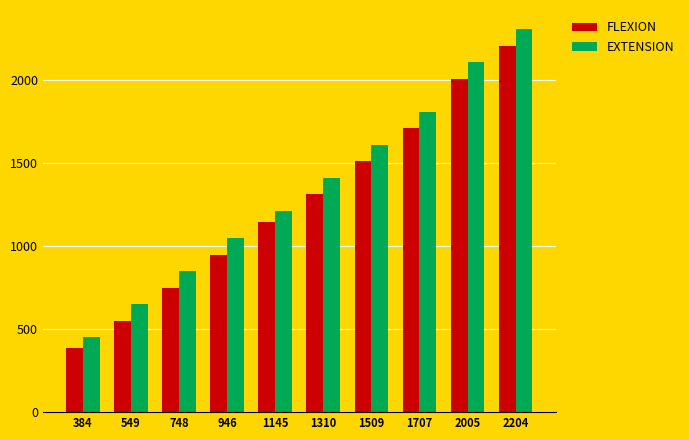

What is the total value across all series at 549?

1197